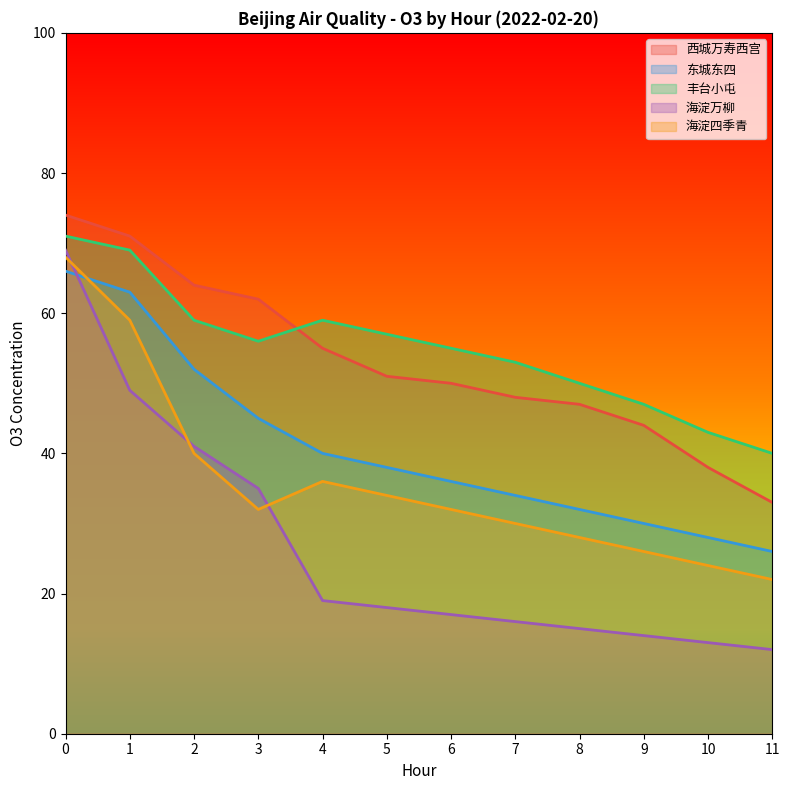

Reading left to right, list all the values displayed in this chart.

西城万寿西宫: 74	71	64	62	55	51	50	48	47	44	38	33
东城东四: 66	63	52	45	40	38	36	34	32	30	28	26
丰台小屯: 71	69	59	56	59	57	55	53	50	47	43	40
海淀万柳: 69	49	41	35	19	18	17	16	15	14	13	12
海淀四季青: 68	59	40	32	36	34	32	30	28	26	24	22